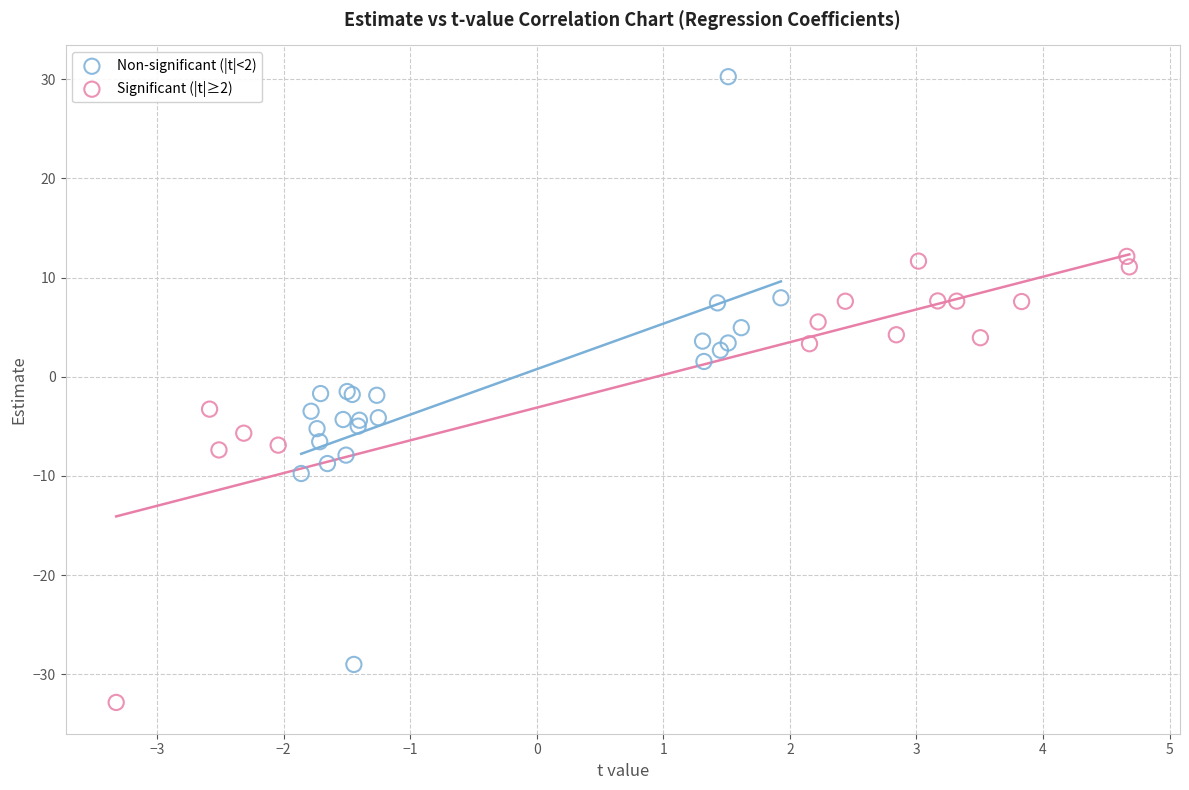

What are all the series names shown in the legend?

Non-significant (|t|<2), Significant (|t|≥2)